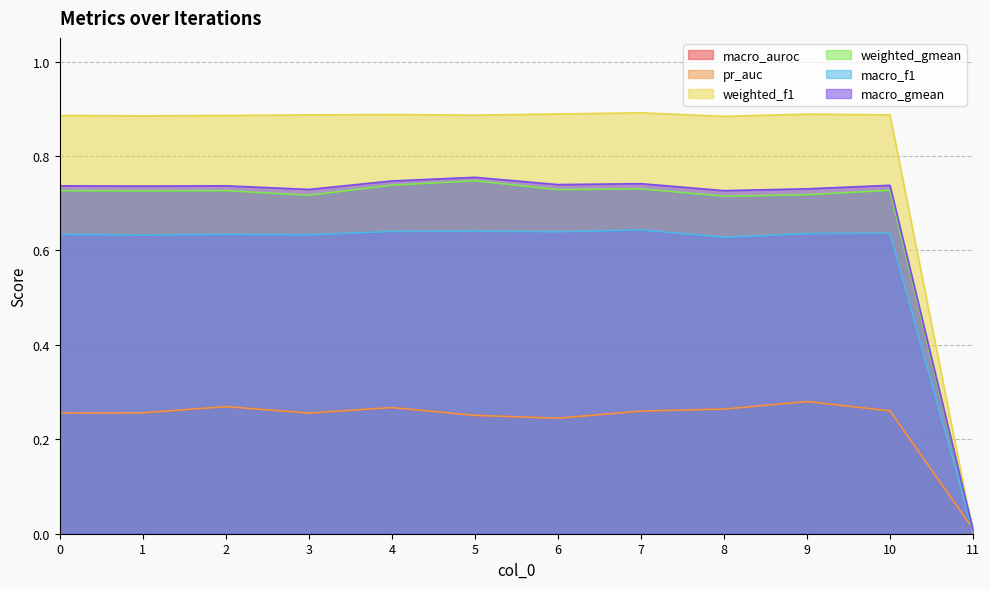

Where do macro_gmean and weighted_gmean first cross each other?

10 and 11